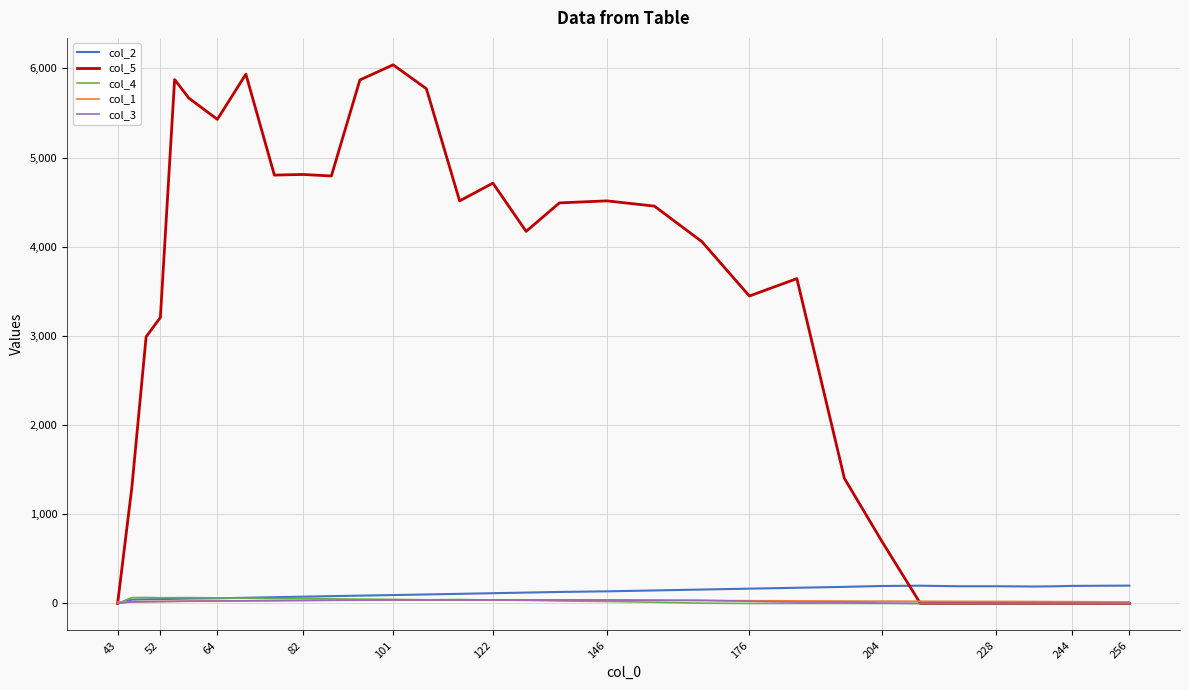

What is the greatest value displayed?

6039.2